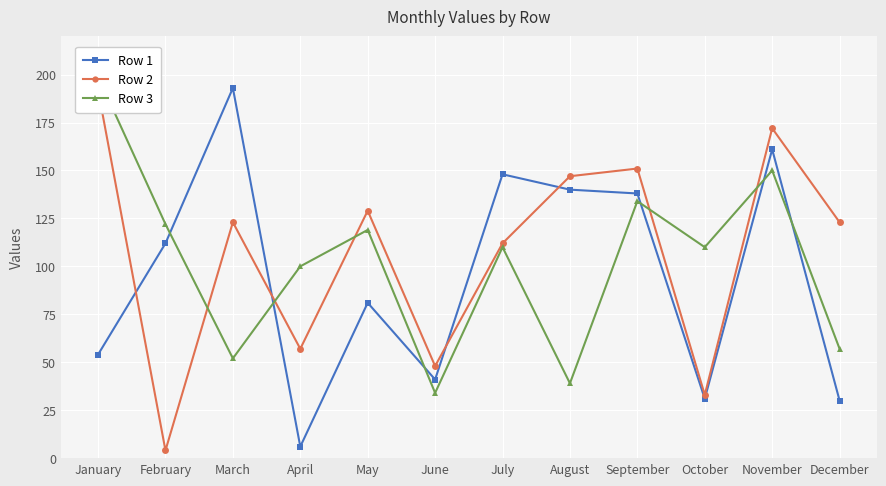

Reading left to right, transcribe all the data shown in this chart.

Row 1: January=54	February=112	March=193	April=6	May=81	June=41	July=148	August=140	September=138	October=31	November=161	December=30
Row 2: January=192	February=4	March=123	April=57	May=129	June=48	July=112	August=147	September=151	October=33	November=172	December=123
Row 3: January=199	February=122	March=52	April=100	May=119	June=34	July=110	August=39	September=134	October=110	November=150	December=57